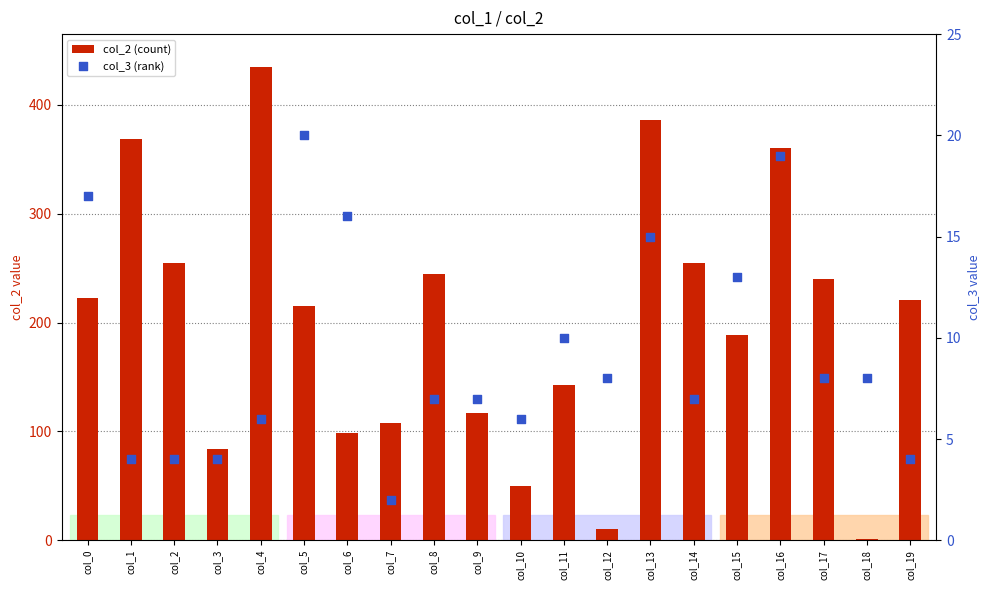

At which category is the sum across all series the highest?

col_4